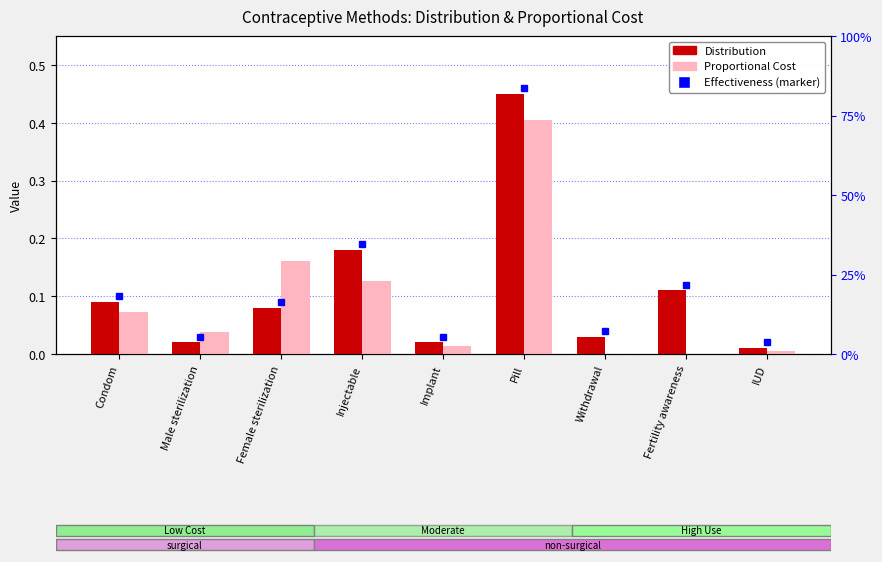

Rank the categories by Proportional Cost value from highest to lowest.

Pill, Female sterilization, Injectable, Condom, Male sterilization, Implant, IUD, Withdrawal, Fertility awareness